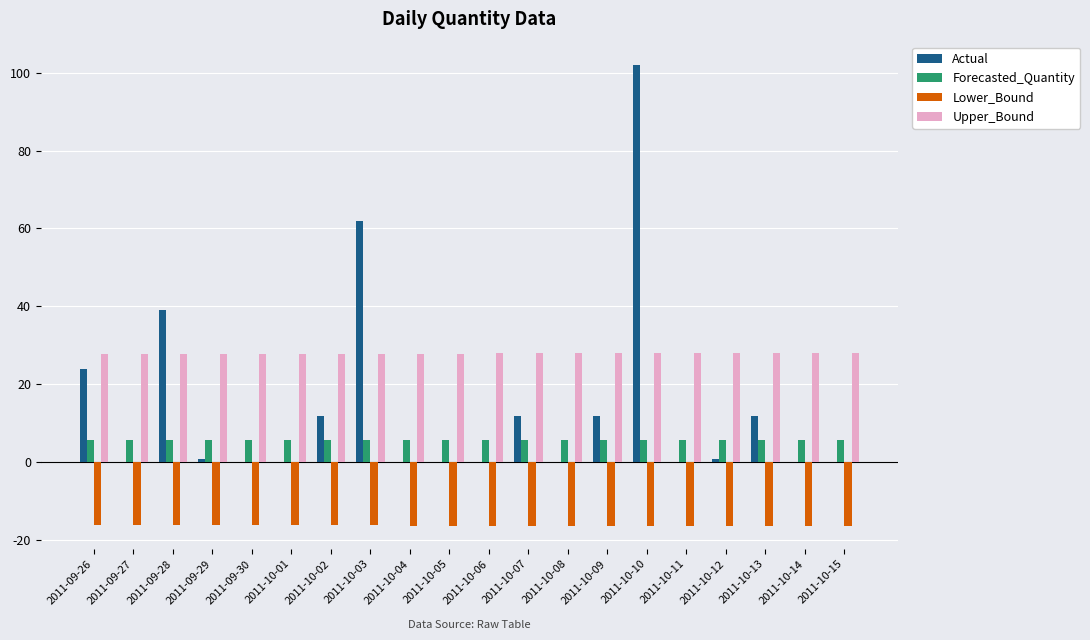

The Lower_Bound series shows -16.2 at 2011-10-03. True or false?

True